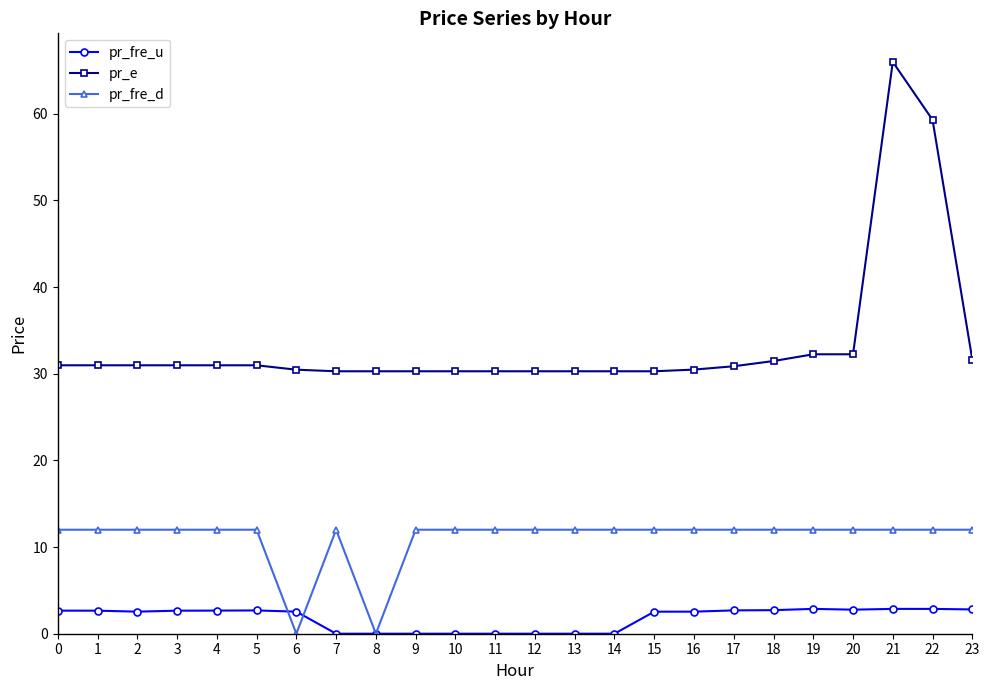

What is the total value across all series at 6?

33.0